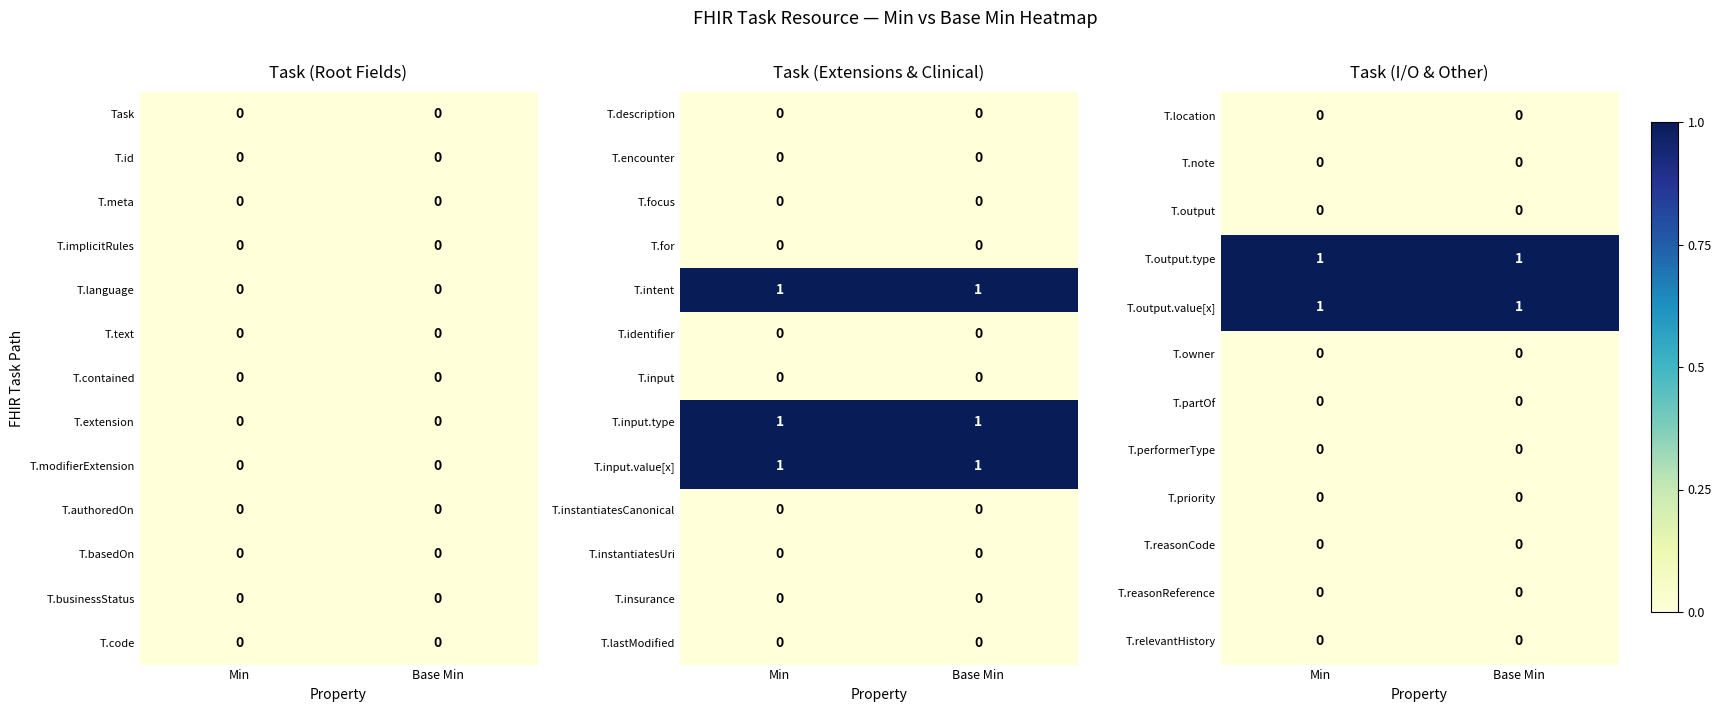

Is it true that T.note equals 0 at Min?

True